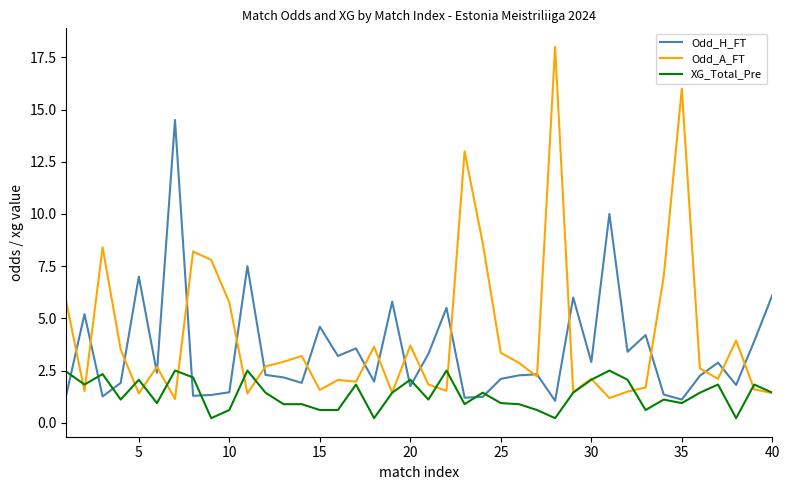

Which series has the largest range (max minus min)?

Odd_A_FT